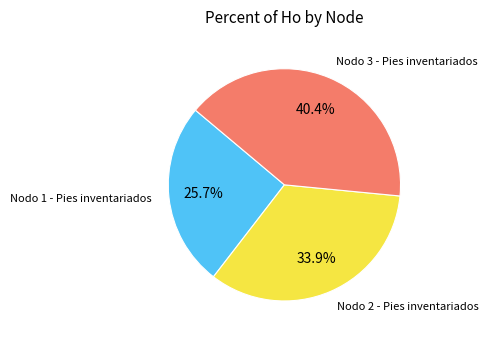

Is Nodo 2 - Pies inventariados the majority of the pie?

No